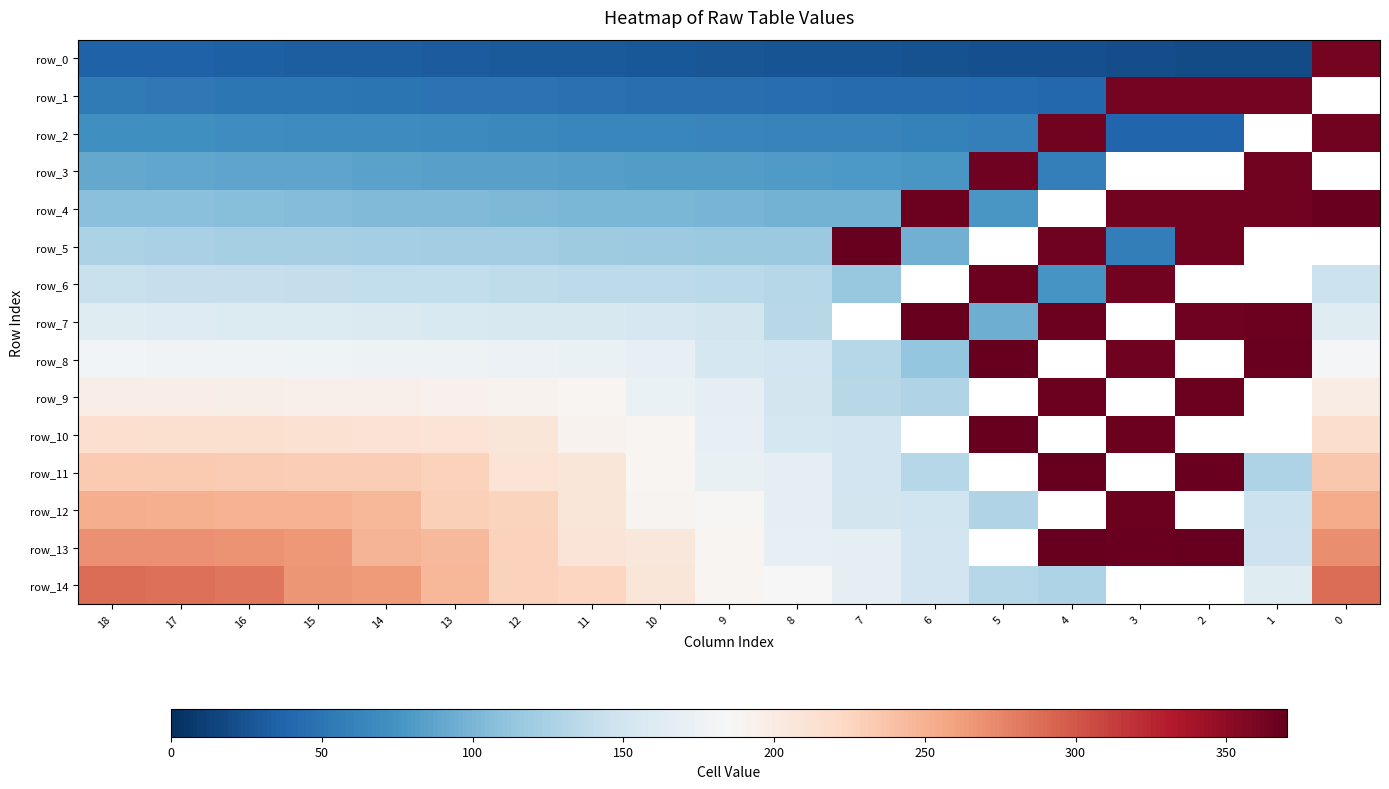

Which series has the largest range (max minus min)?

row_0